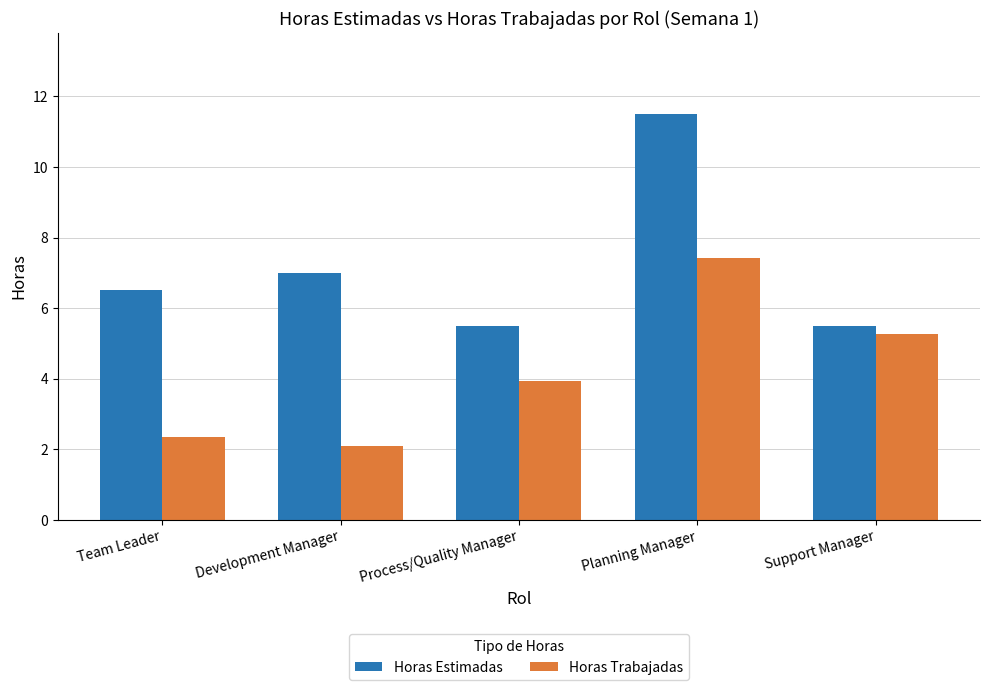

Reading left to right, transcribe all the data shown in this chart.

Horas Estimadas: 6.5	7.0	5.5	11.5	5.5
Horas Trabajadas: 2.4	2.1	3.9	7.4	5.3